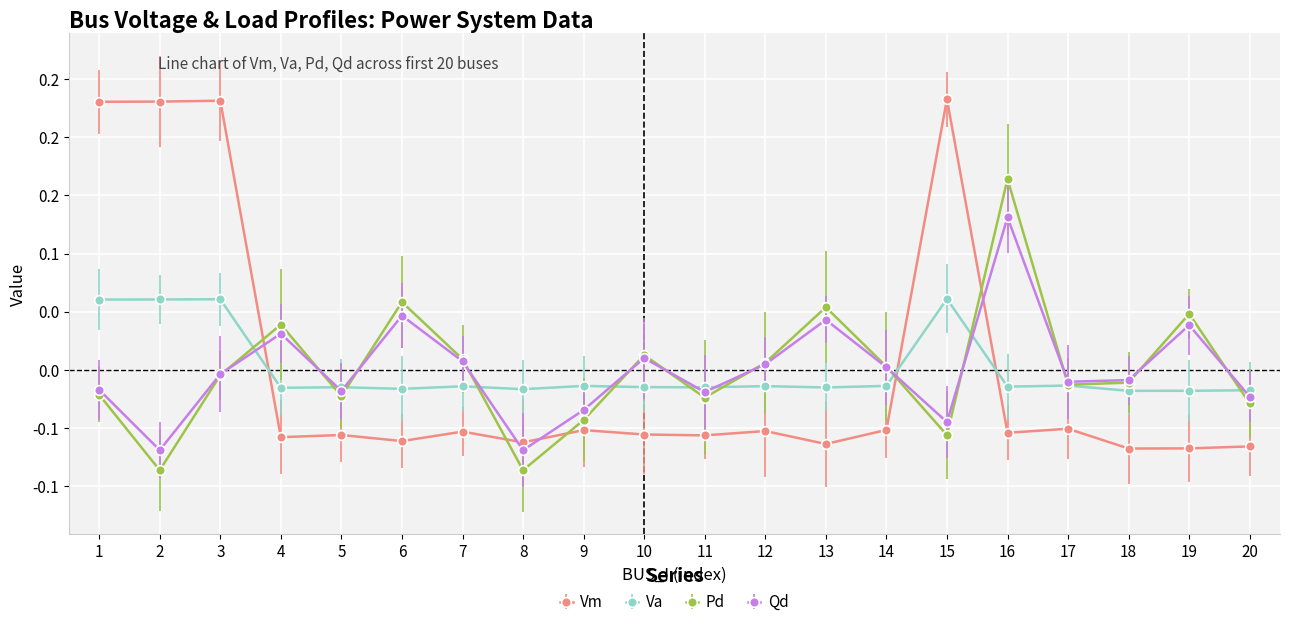

The value of Pd at 12 is 0.0. True or false?

False